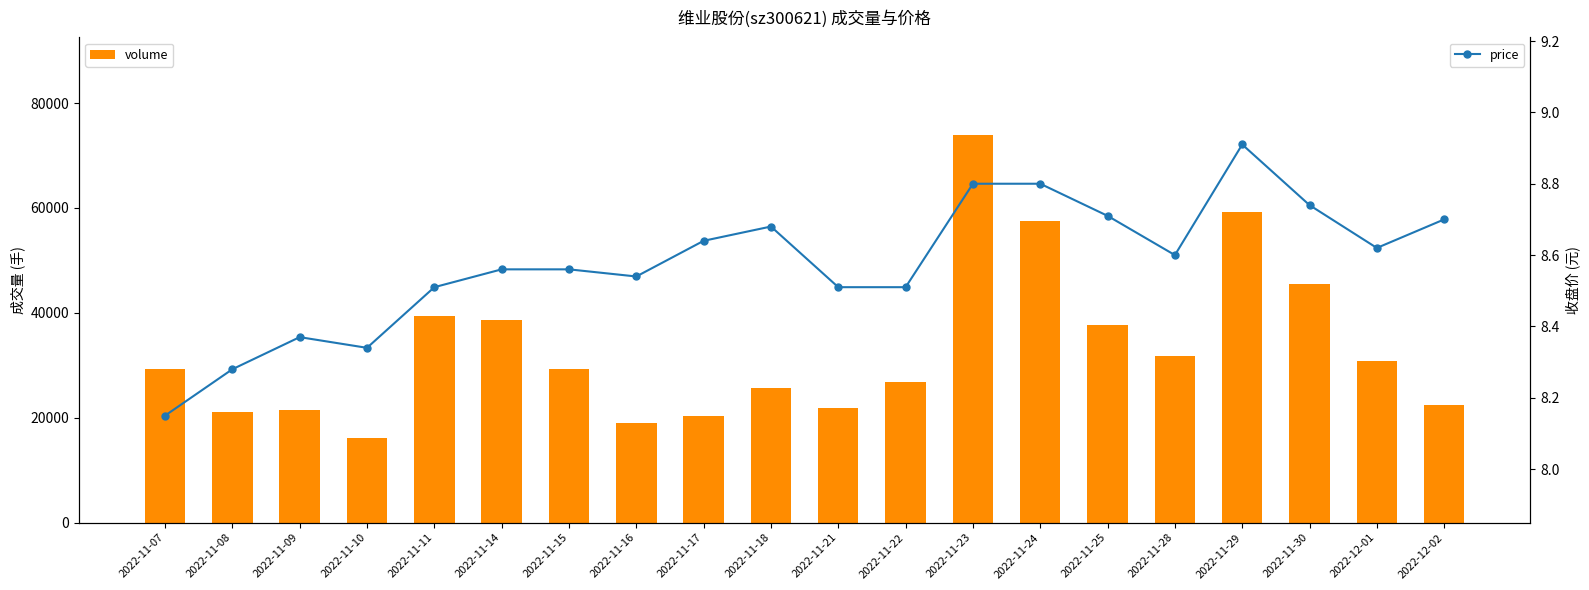

What position from the right is 2022-12-02?

1